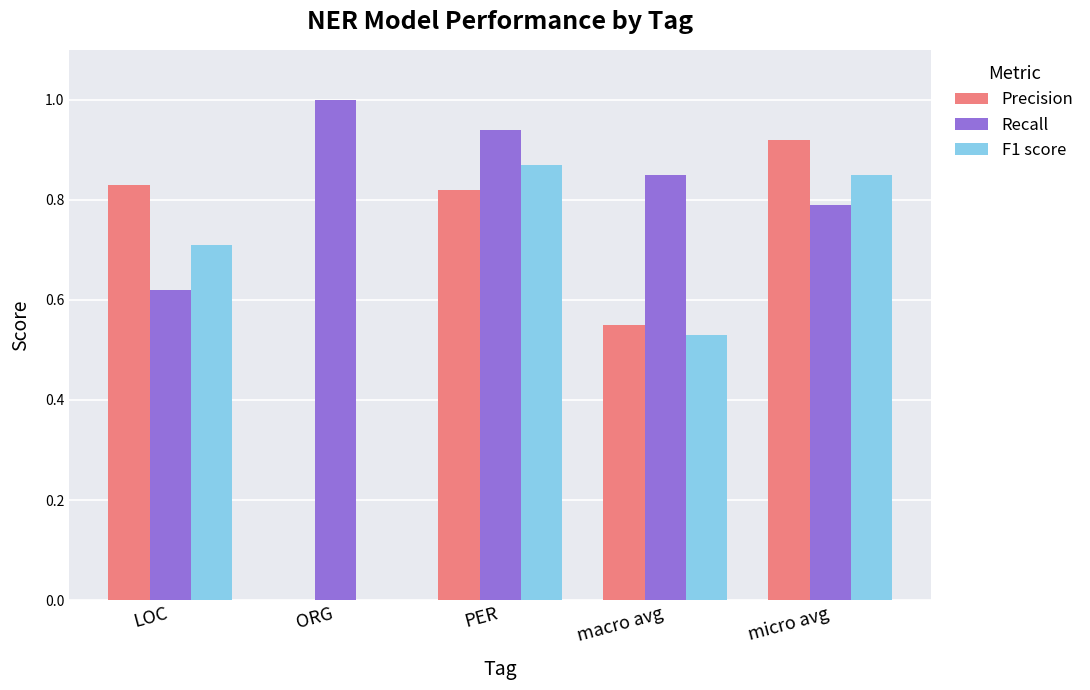

At which label does Recall reach its peak?

ORG